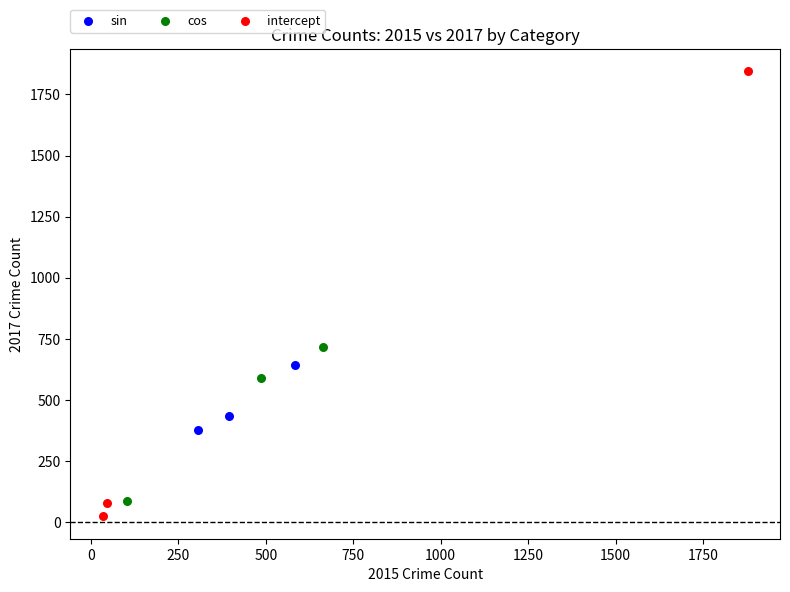

Which series has the largest Y range (max minus min)?

intercept